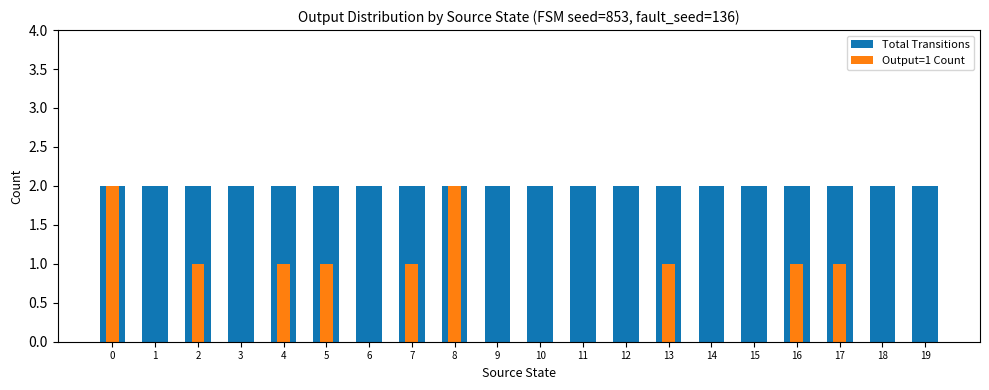

What is the total value across all series at 11?

2